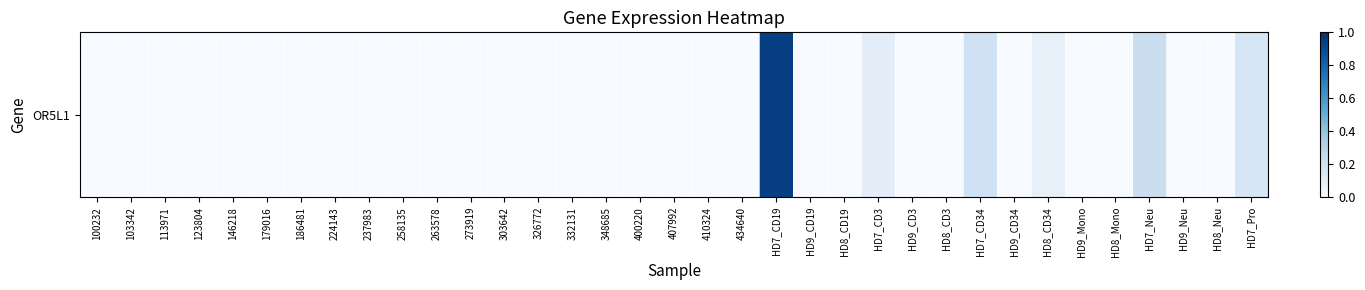

Count the number of categories in the chart.

35